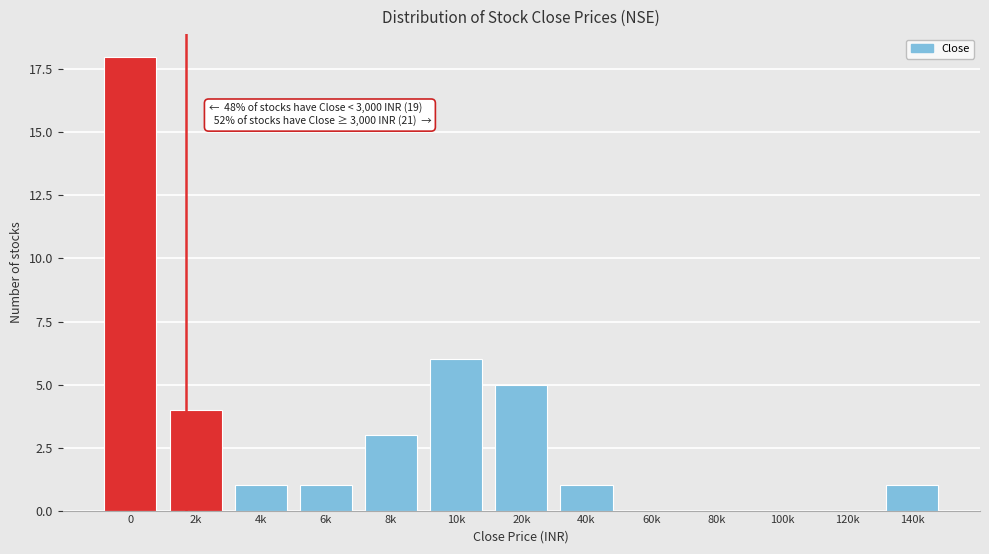

Reading right to left, transcribe all the data shown in this chart.

140k=1	120k=0	100k=0	80k=0	60k=0	40k=1	20k=5	10k=6	8k=3	6k=1	4k=1	2k=4	0=18